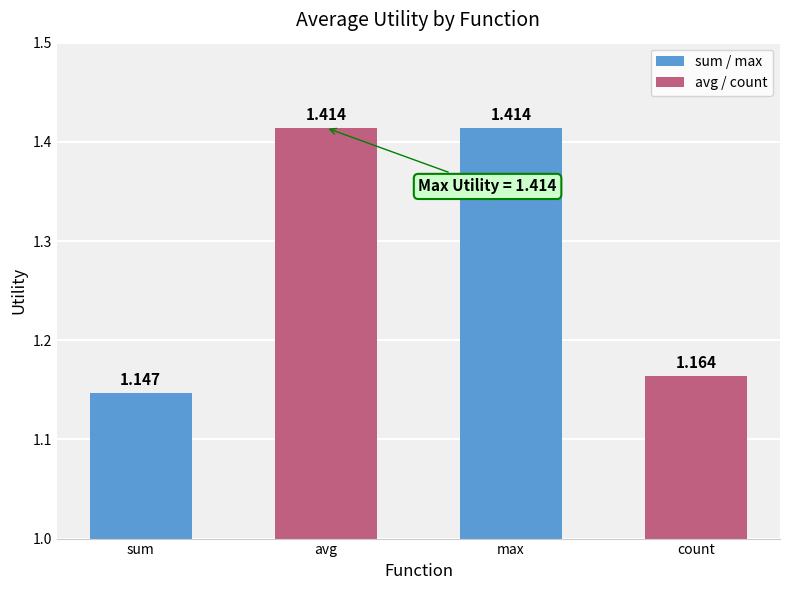

Where is the data nearest to the value 1?

sum